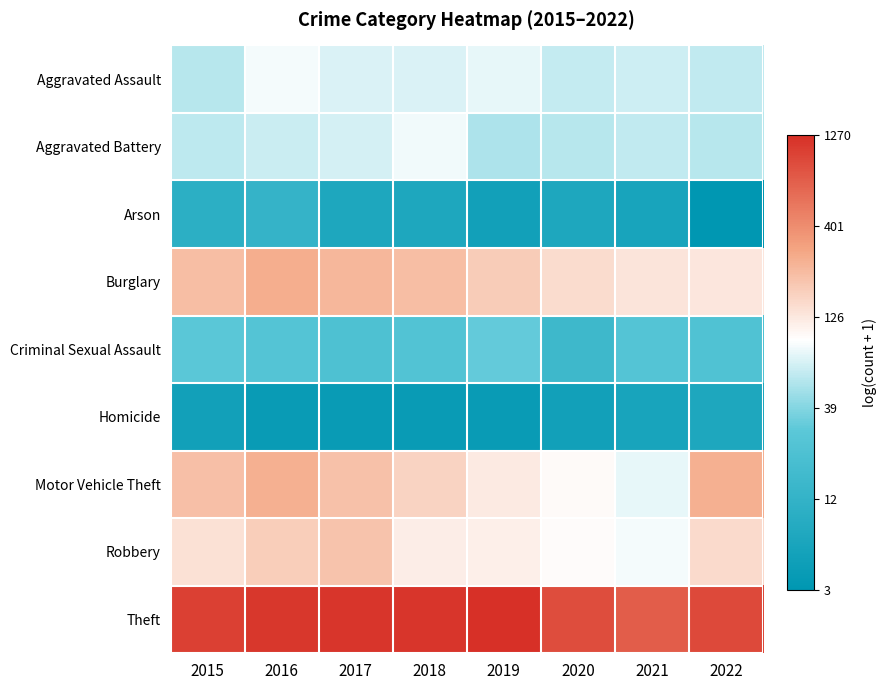

What is the maximum value shown in the chart?

7.1